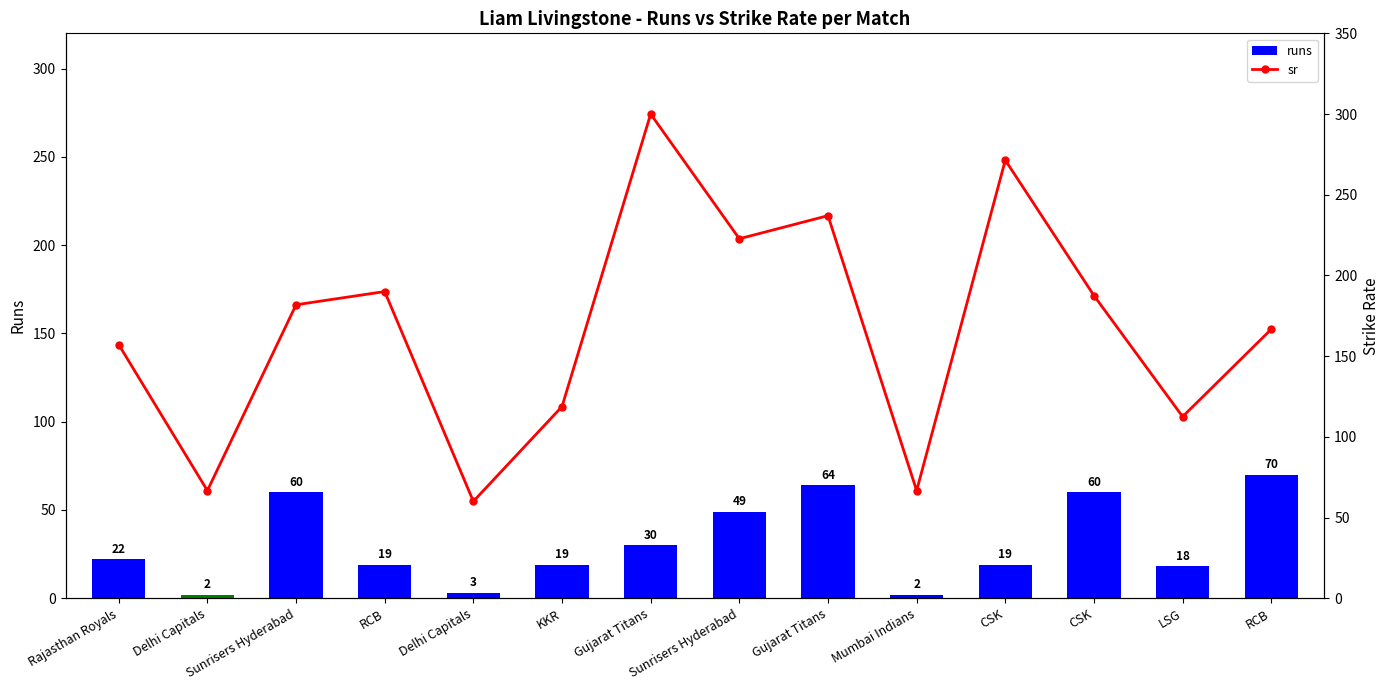

What is the difference between the highest and lowest values at Sunrisers Hyderabad?

121.8